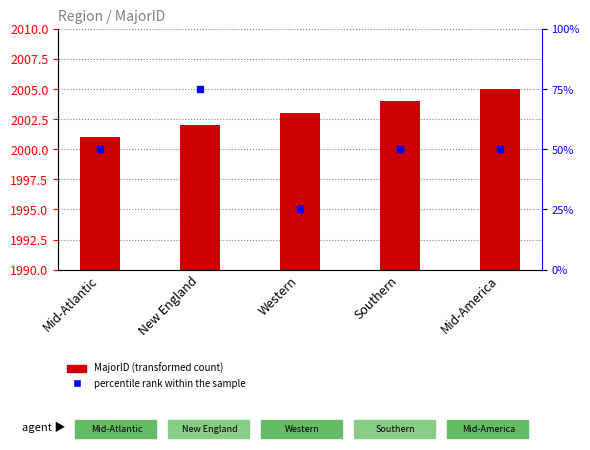

What is the total value across all series at Western?

2028